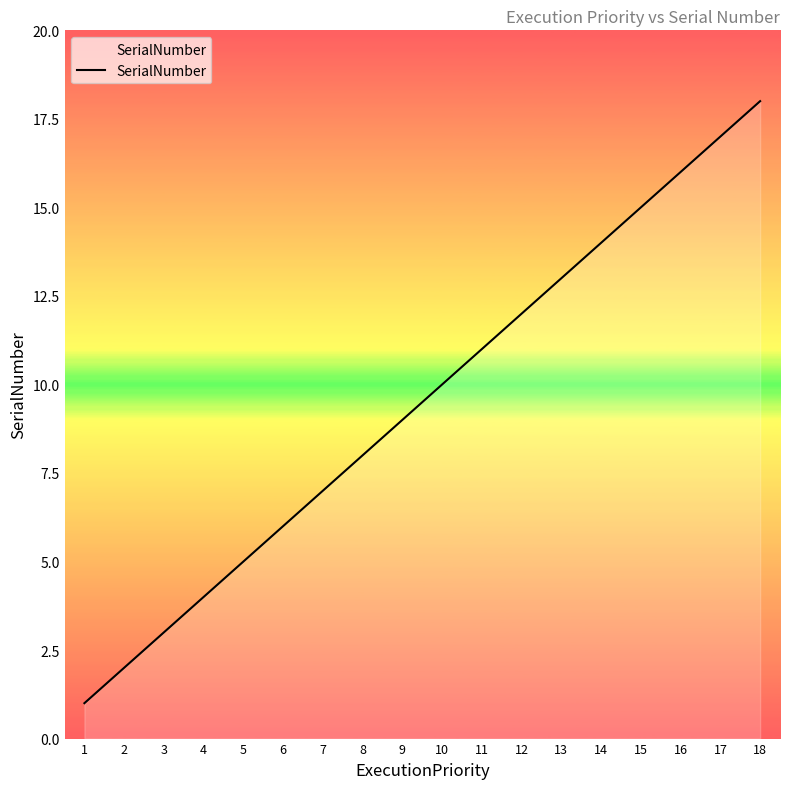

List the labels in order of value, largest first.

18, 17, 16, 15, 14, 13, 12, 11, 10, 9, 8, 7, 6, 5, 4, 3, 2, 1